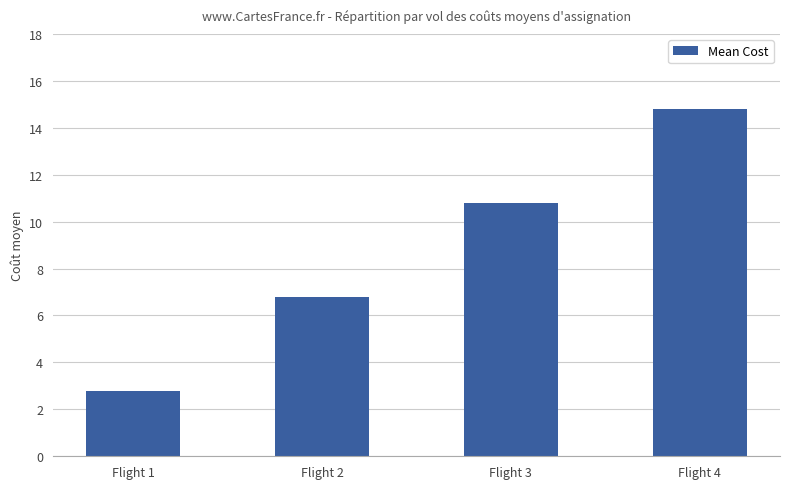

How many values exceed 10?

2